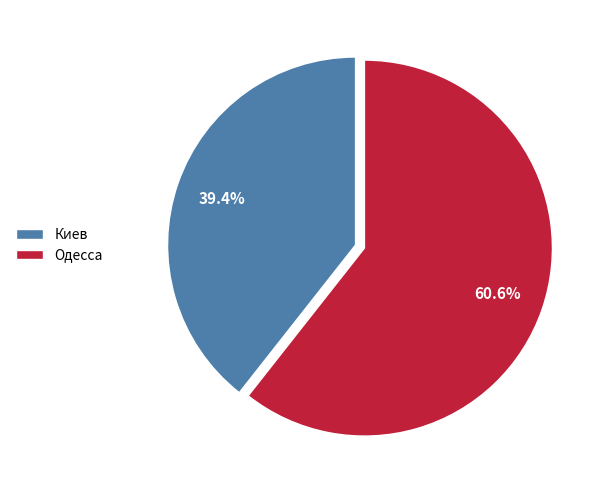

How many segments does this pie chart have?

2